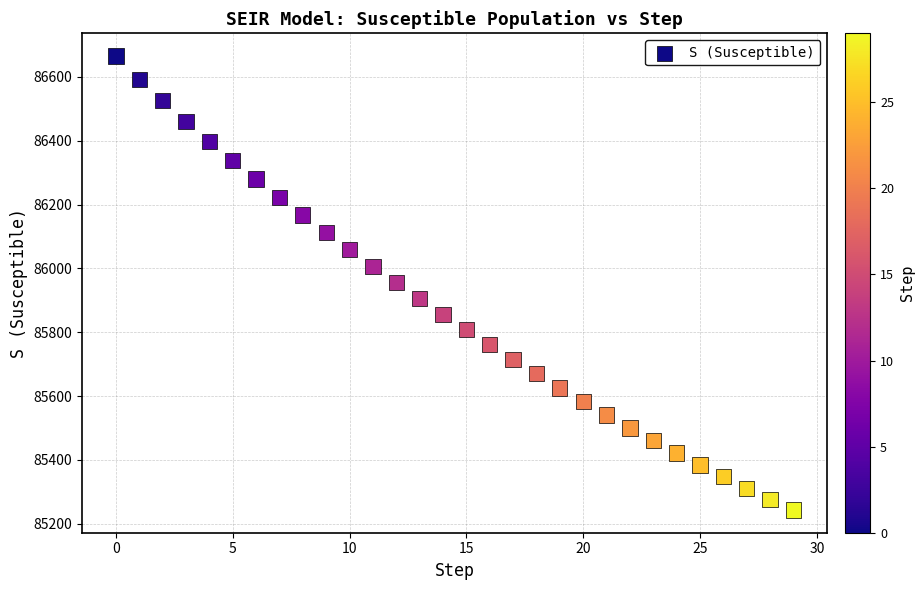

What is the range of Y values (max minus min)?

1421.9